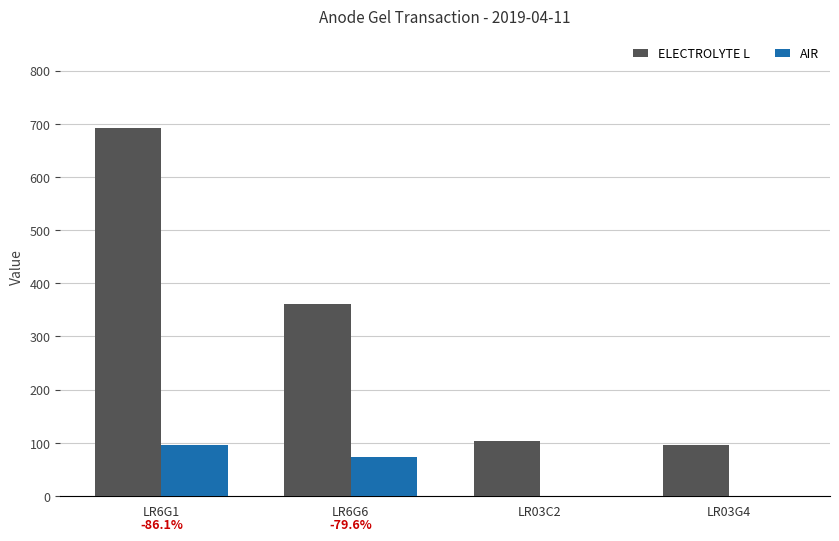

At which label is AIR closest to 48?

LR6G6